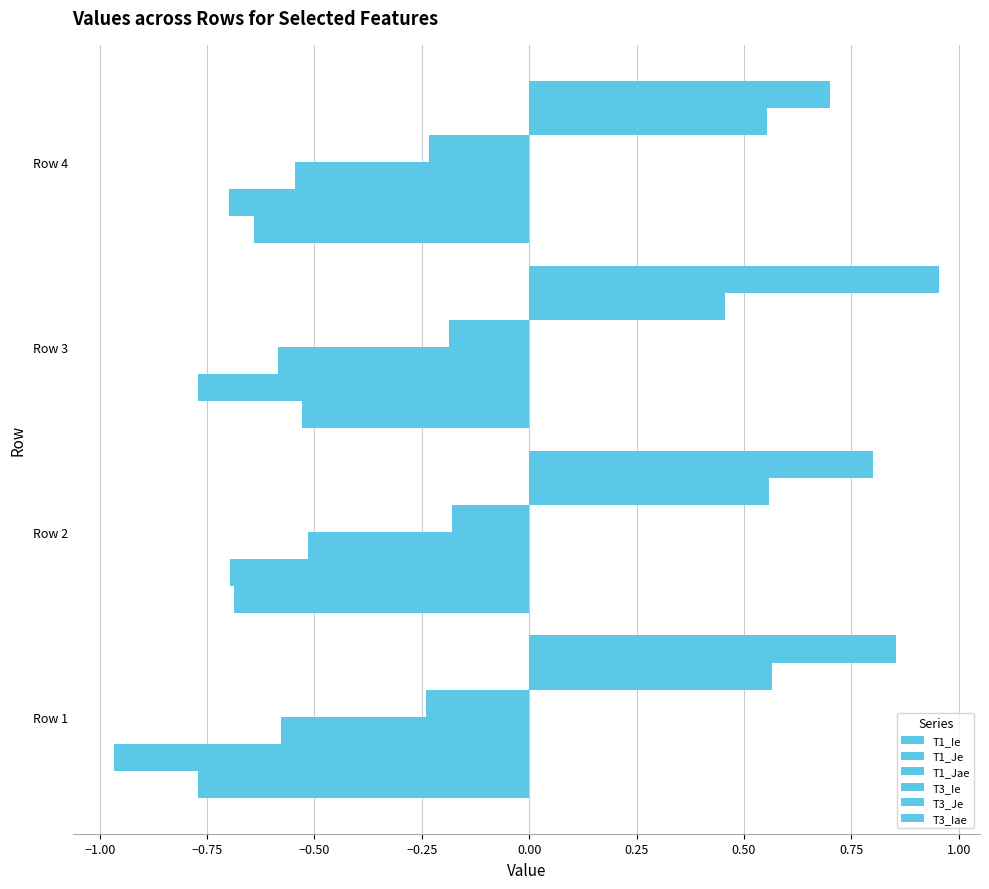

How many series are shown in this chart?

6